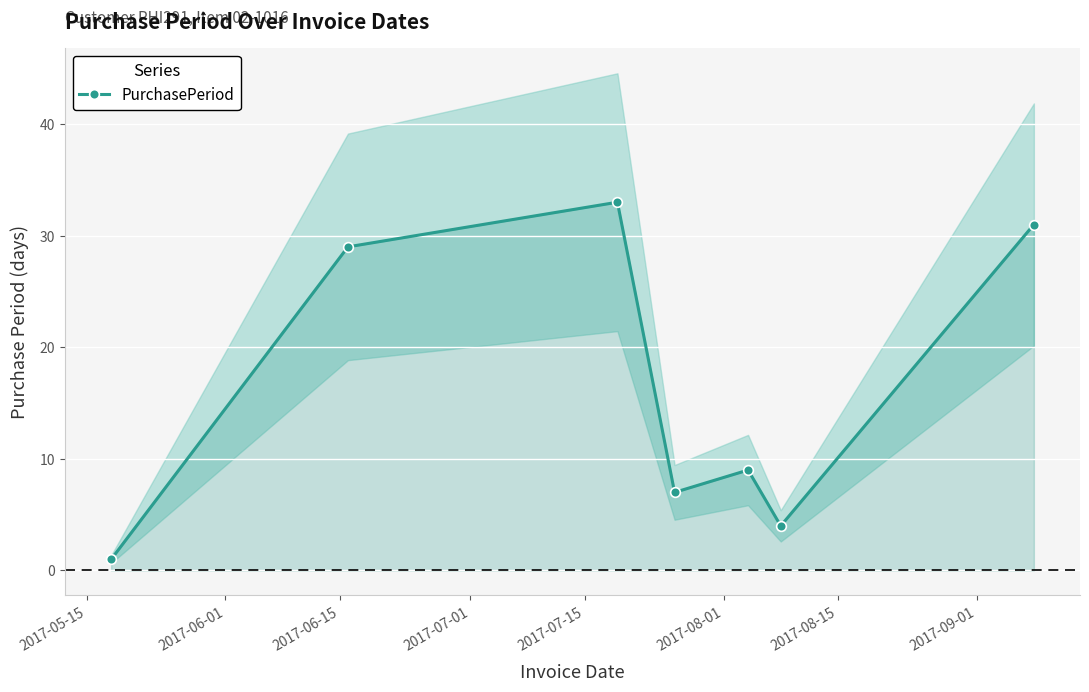

How many lines are shown in the chart?

1